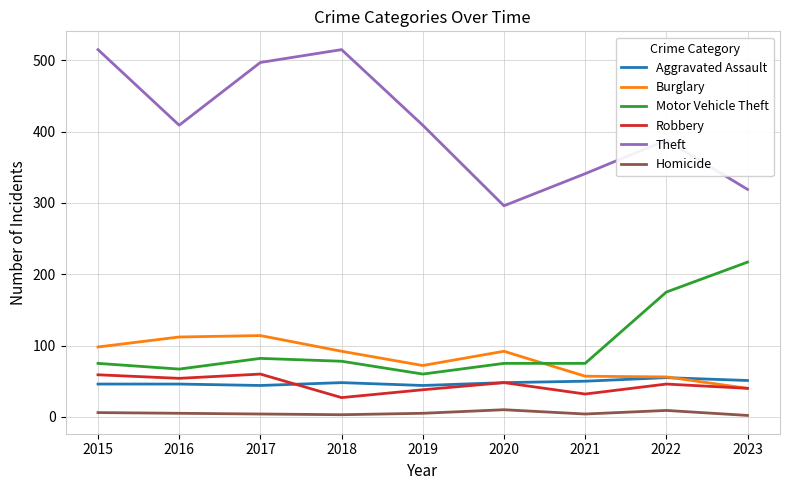

True or false: Homicide and Robbery cross at least once.

False